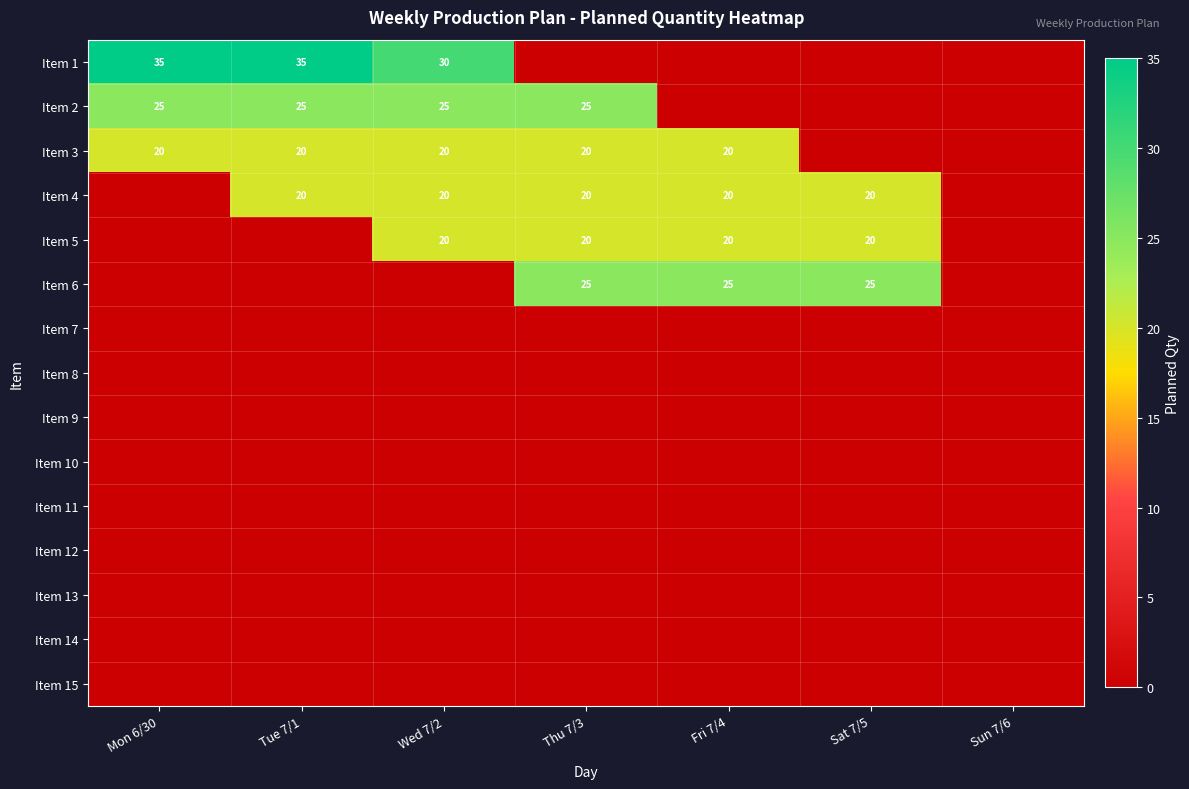

Between Wed 7/2 and Sun 7/6, which is larger?

Wed 7/2